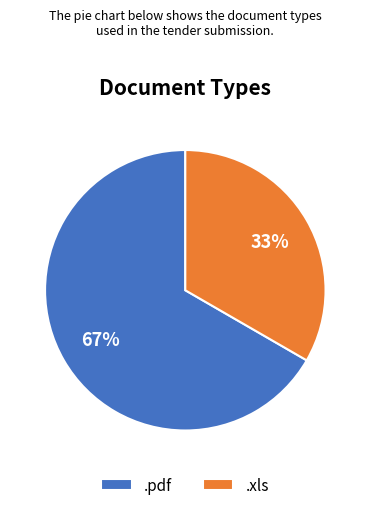

What is the smallest slice in the pie chart?

.xls